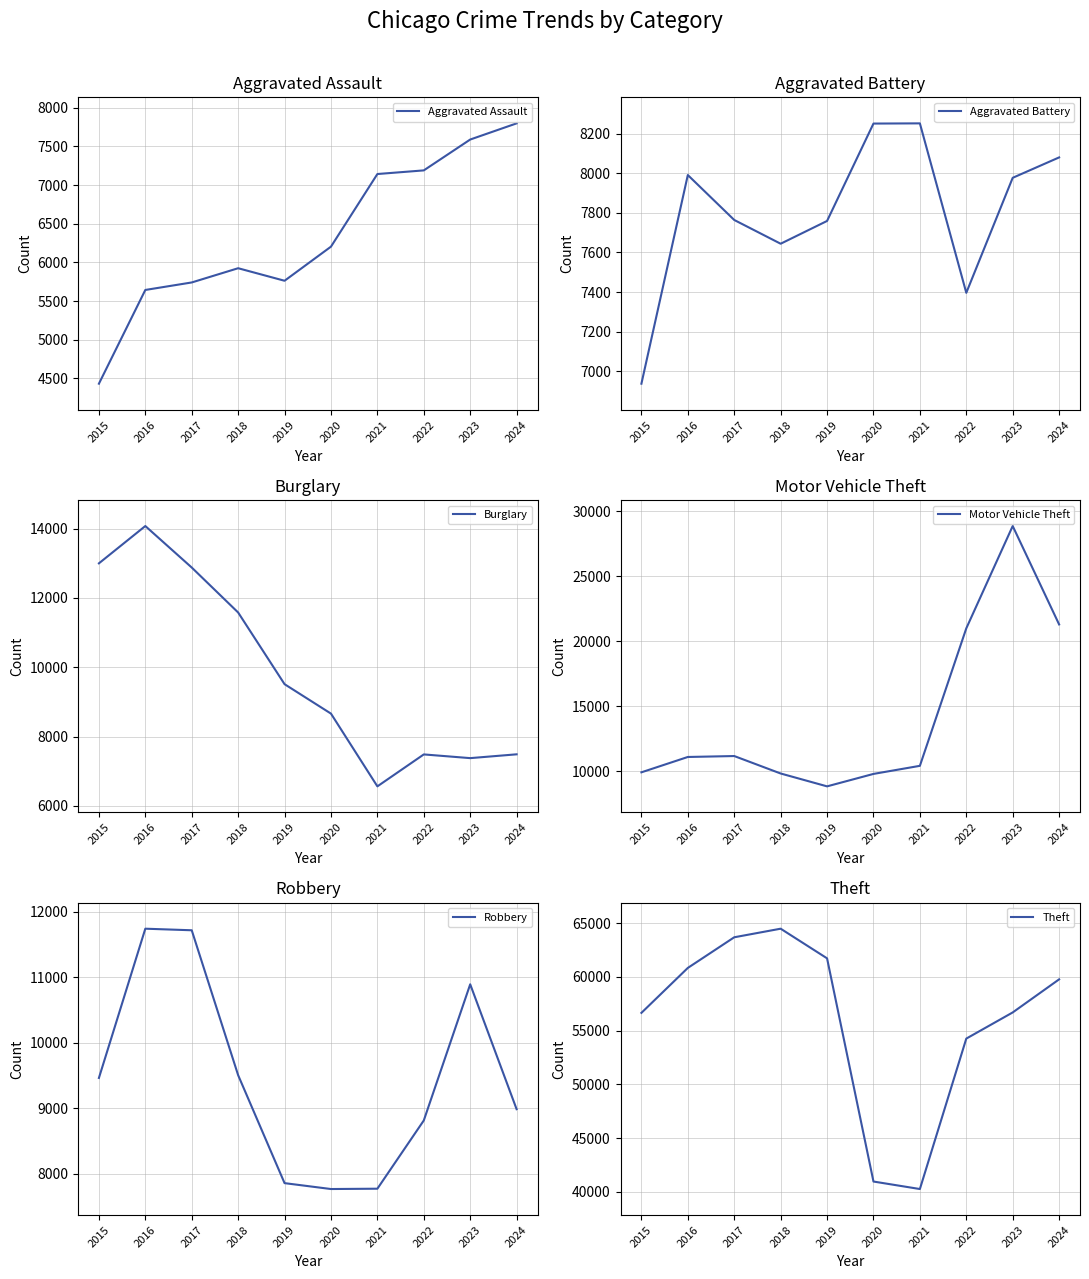

What are all the series names shown in the legend?

Aggravated Assault, Aggravated Battery, Burglary, Motor Vehicle Theft, Robbery, Theft